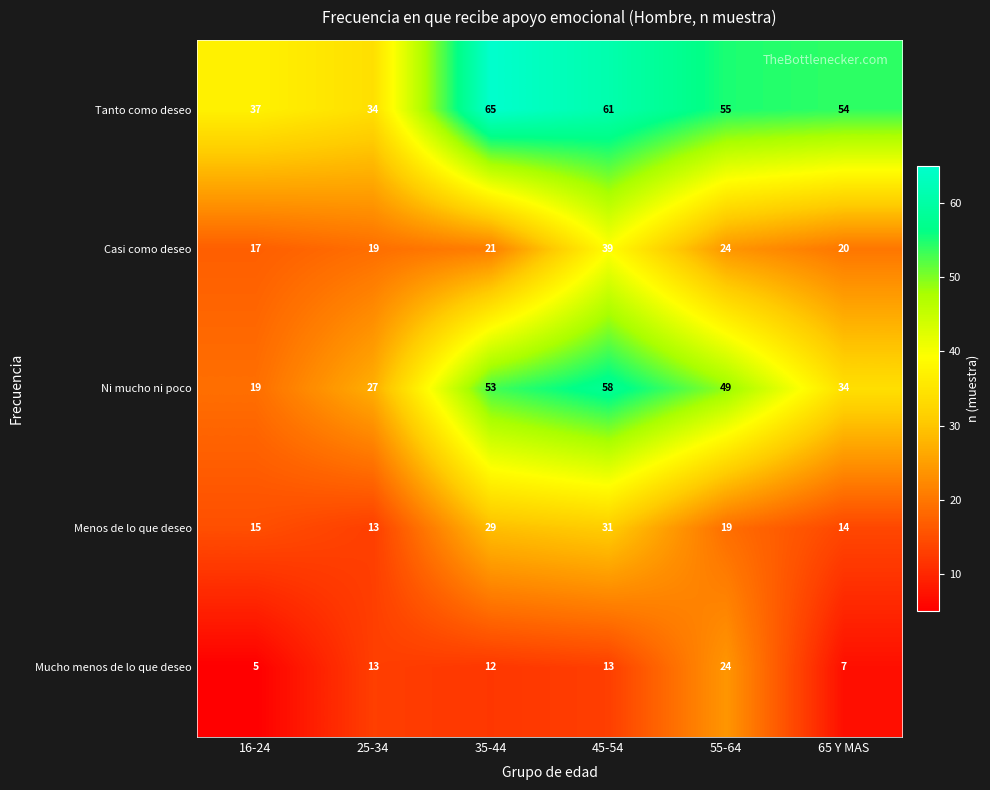

What is the total value across all series at 25-34?

106